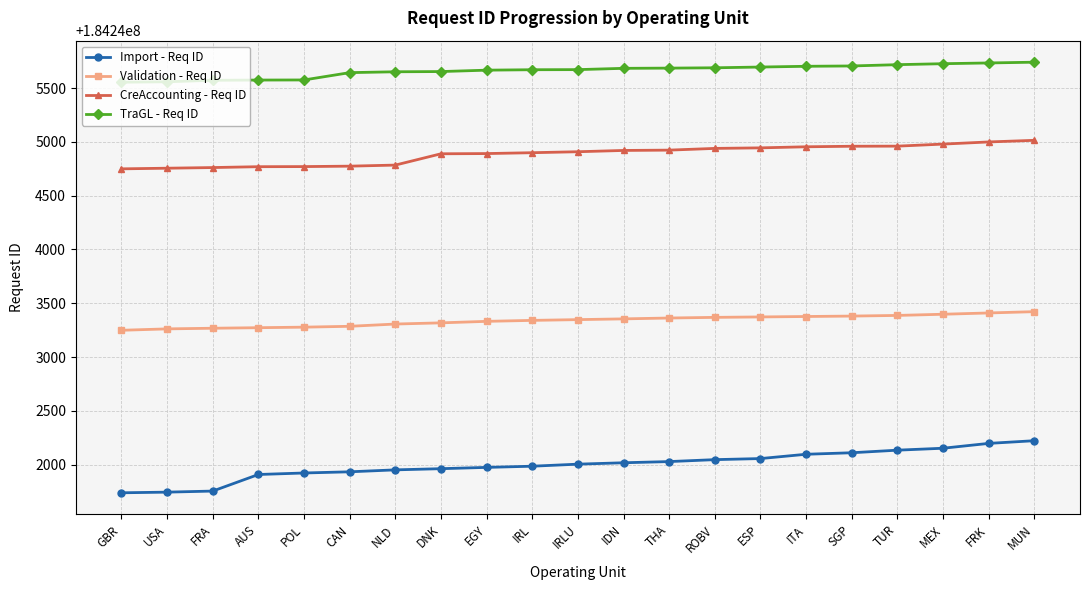

True or false: CreAccounting - Req ID and Import - Req ID intersect in this chart.

False